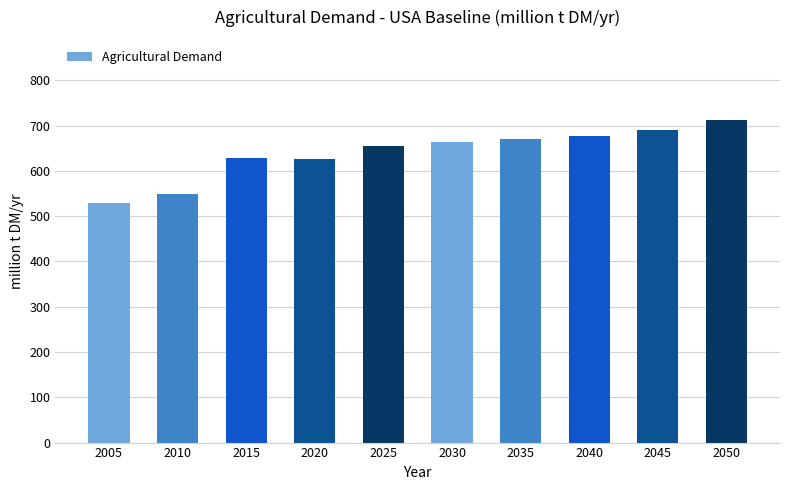

At which category does the chart reach its minimum across all series?

2005